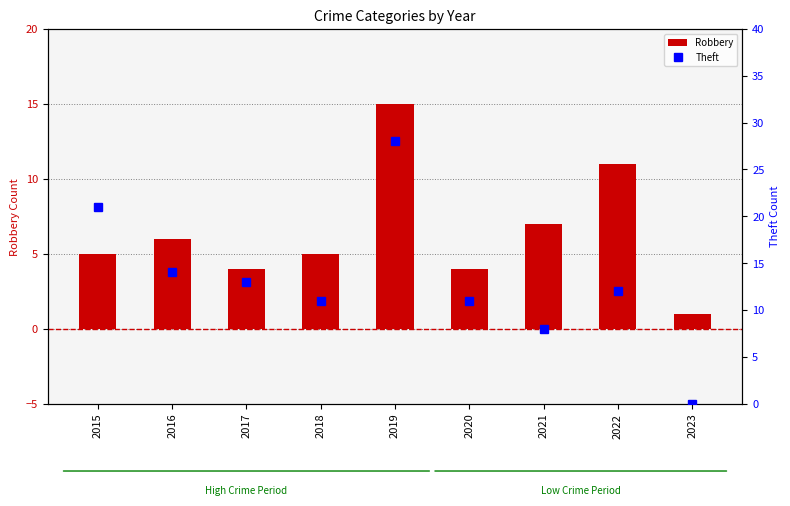

How many groups of bars are there?

9